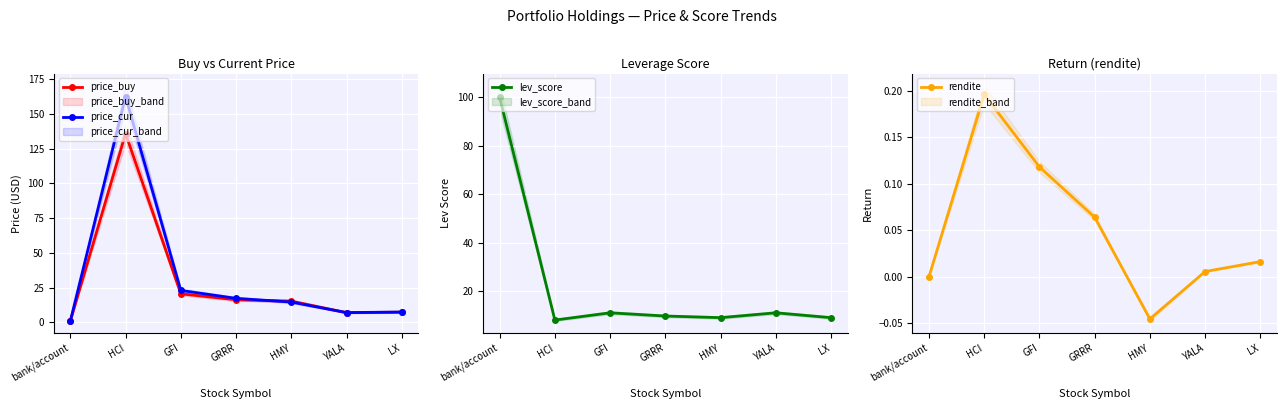

Reading right to left, list all the values displayed in this chart.

price_buy: 7.3	7.0	15.3	16.2	20.5	135.8	1.0
price_cur: 7.4	7.0	14.6	17.3	23.0	162.3	1.0
lev_score: 9.0	11.0	9.0	9.7	11.0	8.0	100.0
rendite: 0.0	0.0	-0.0	0.1	0.1	0.2	0.0